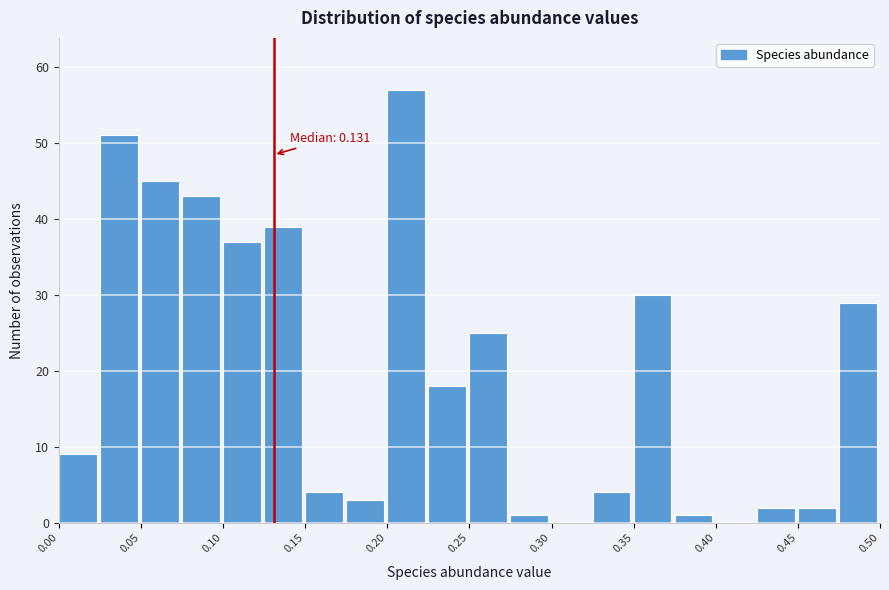

Over which range of the x-axis is the bar tallest?

0.200 to 0.225